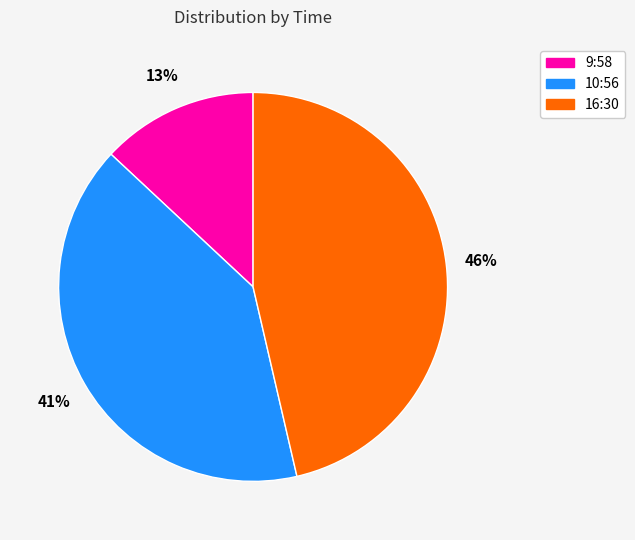

Is there any slice that represents more than half of the pie?

No